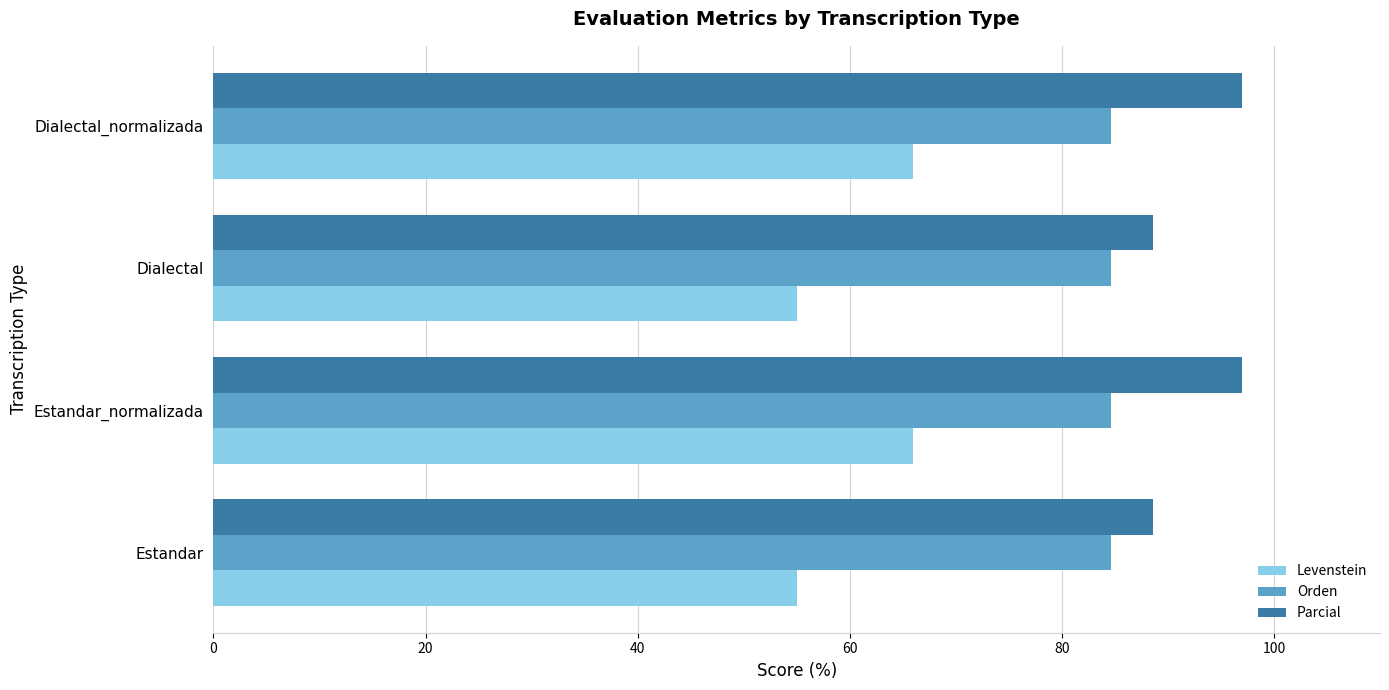

What are all the series names shown in the legend?

Levenstein, Orden, Parcial